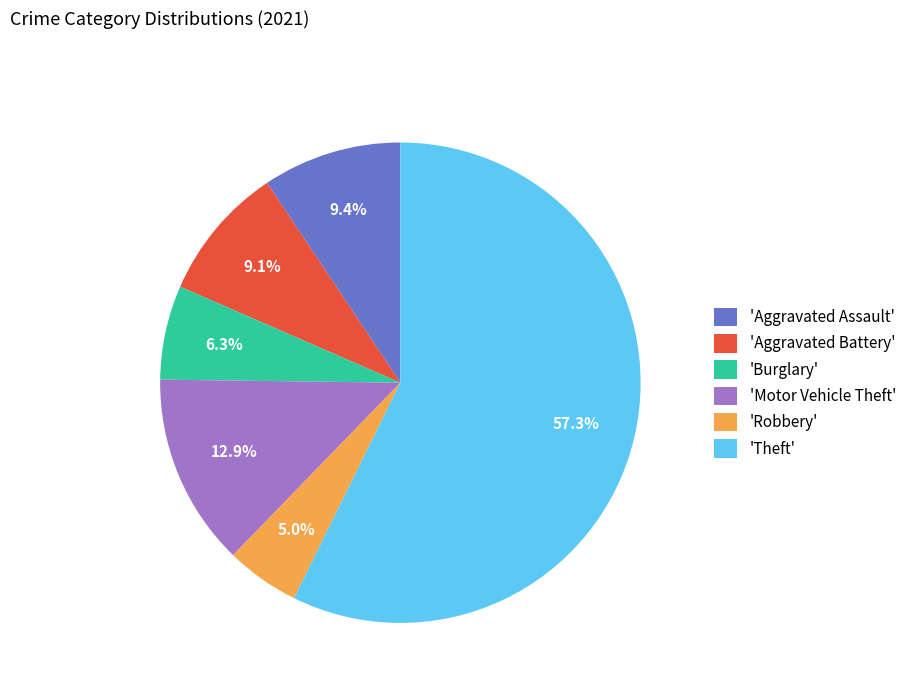

How many segments does this pie chart have?

6